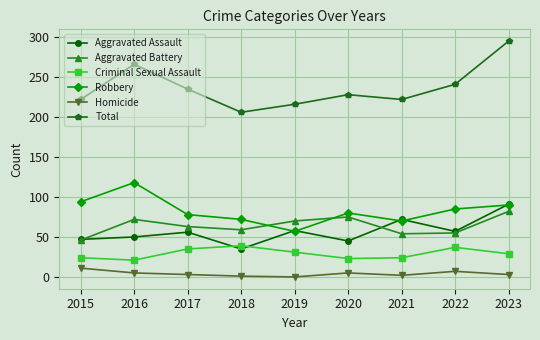

What is the spread (max minus min) of values at 2015?

211